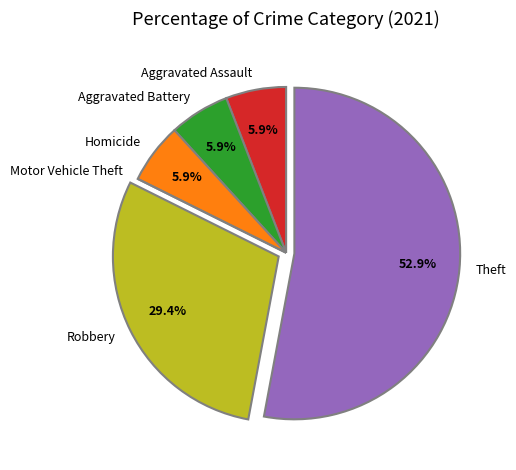

True or false: Theft accounts for 44% of the total.

False